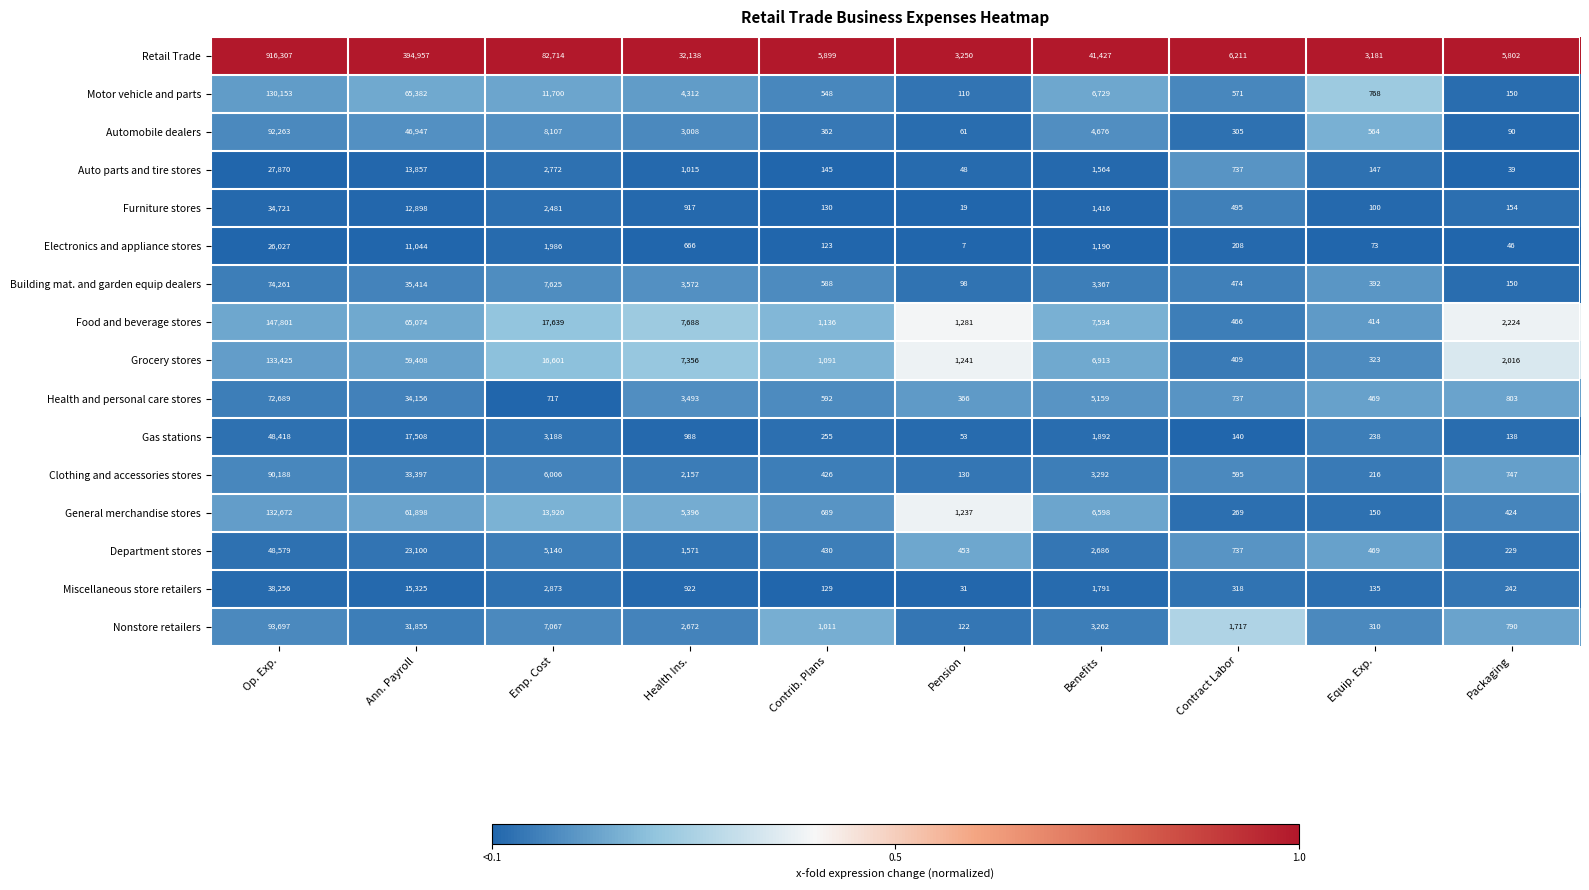

Is the value of Auto parts and tire stores at Packaging greater than the value of General merchandise stores at Emp. Cost?

No